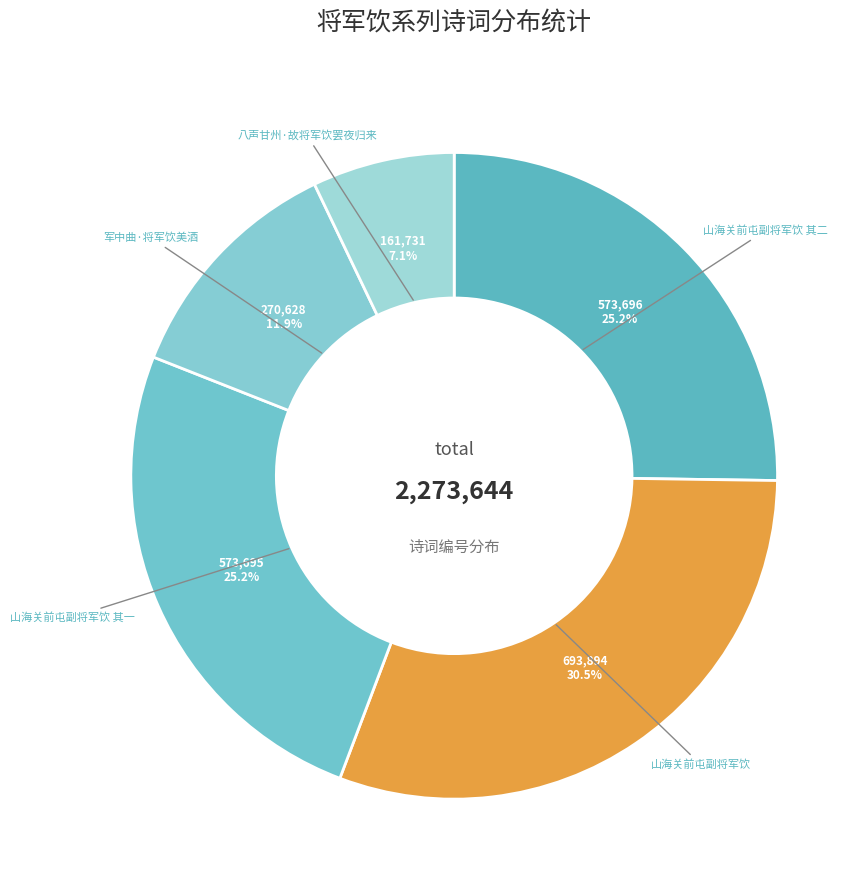

Which category has the smallest portion of the pie?

八声甘州·故将军饮罢夜归来